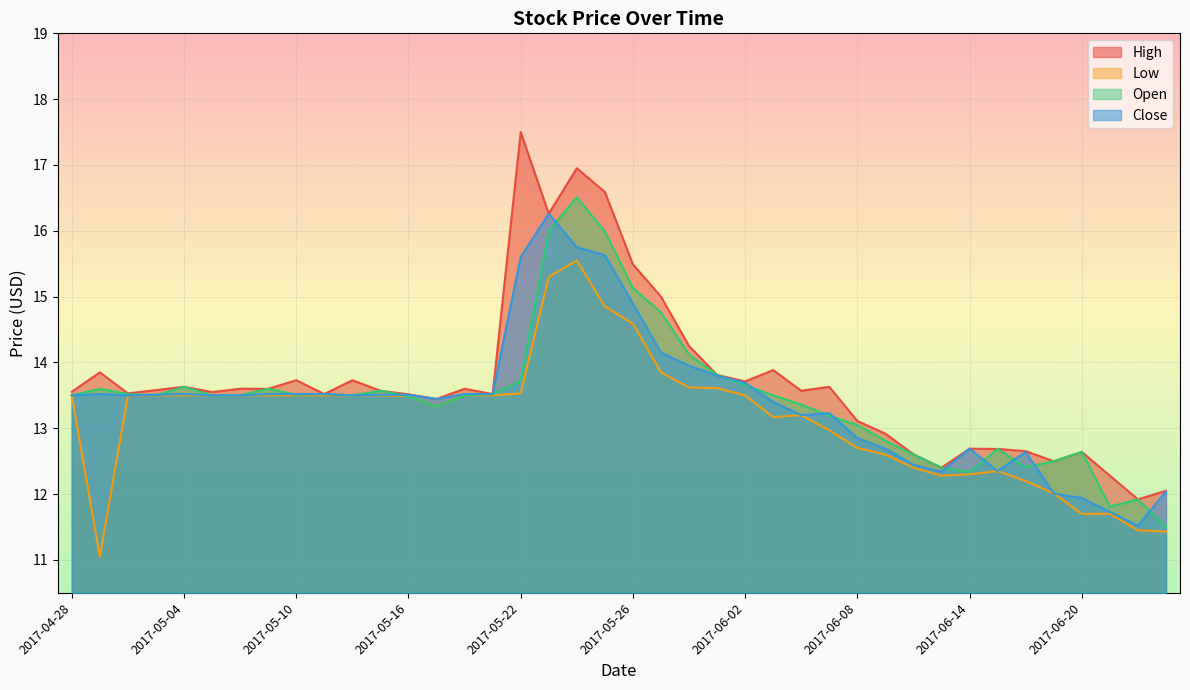

What are all the series names shown in the legend?

High, Low, Open, Close